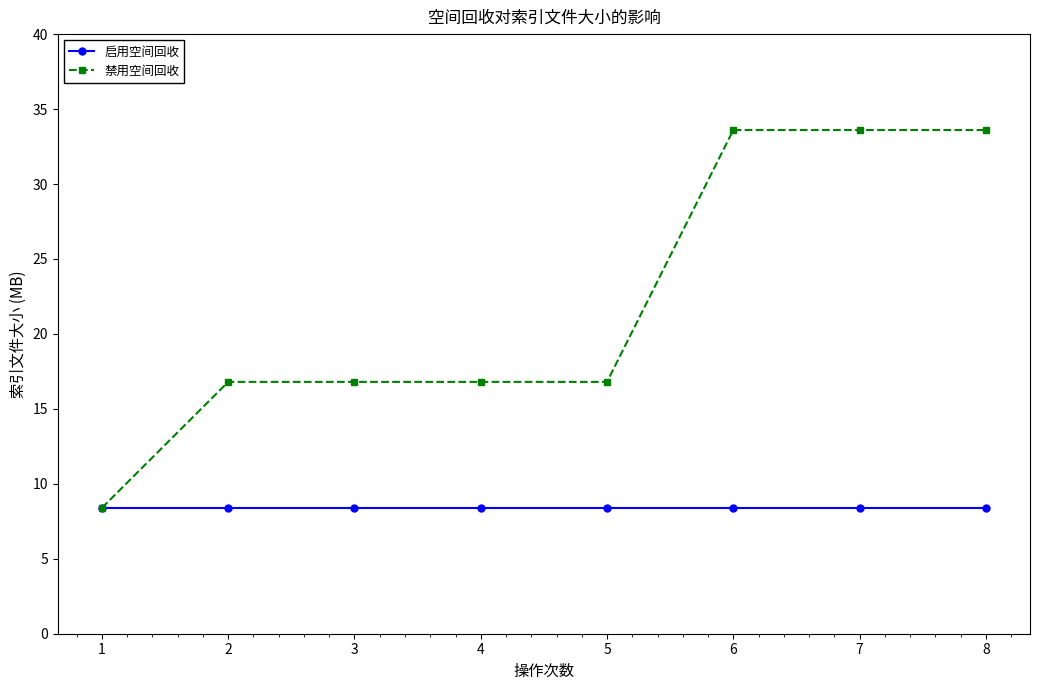

What is the value of the 启用空间回收 point at the 2nd from the left?

8.4